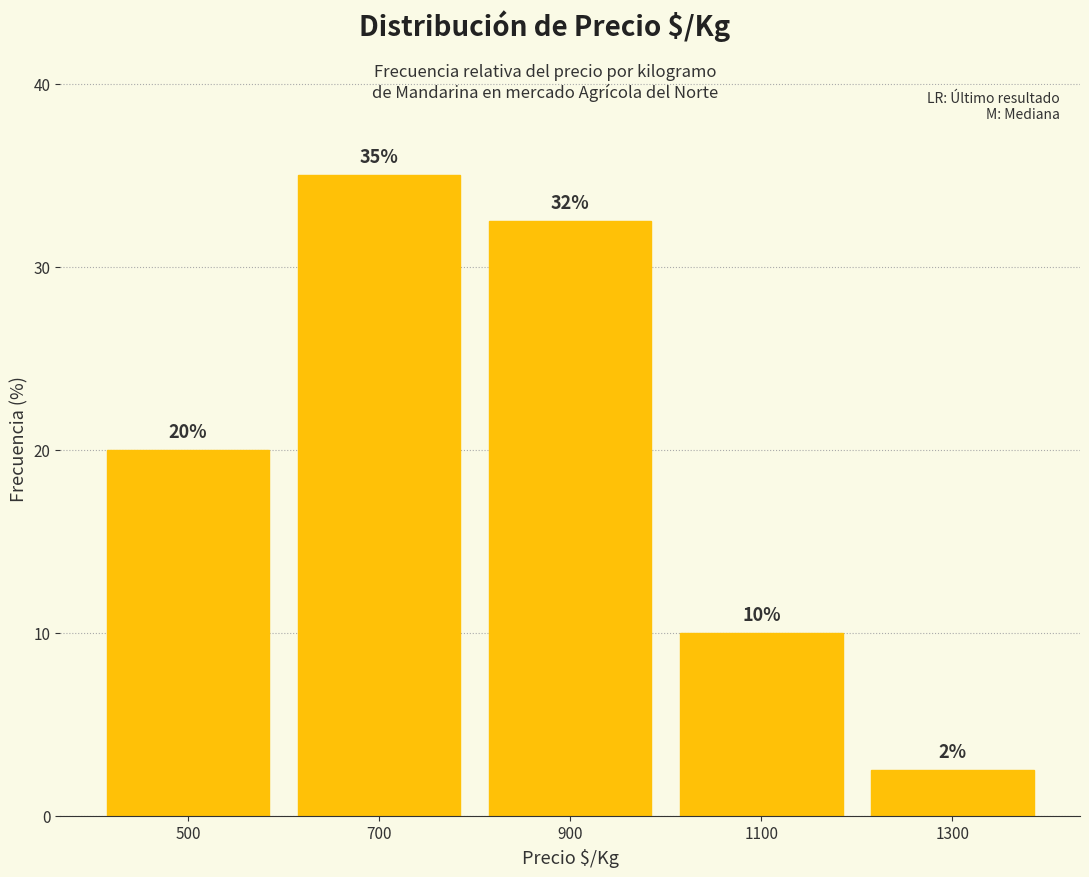

Over which range of the x-axis is the bar tallest?

600 to 800